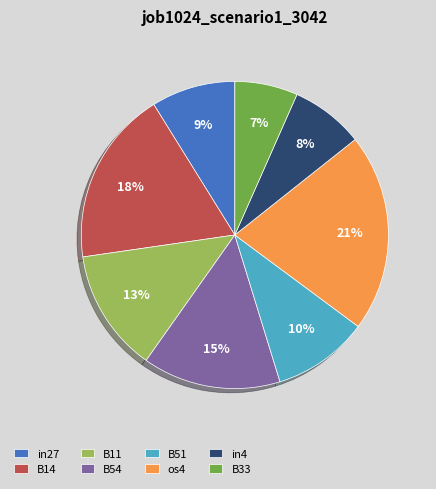

To the nearest percent, what is the average slice percentage?

12%